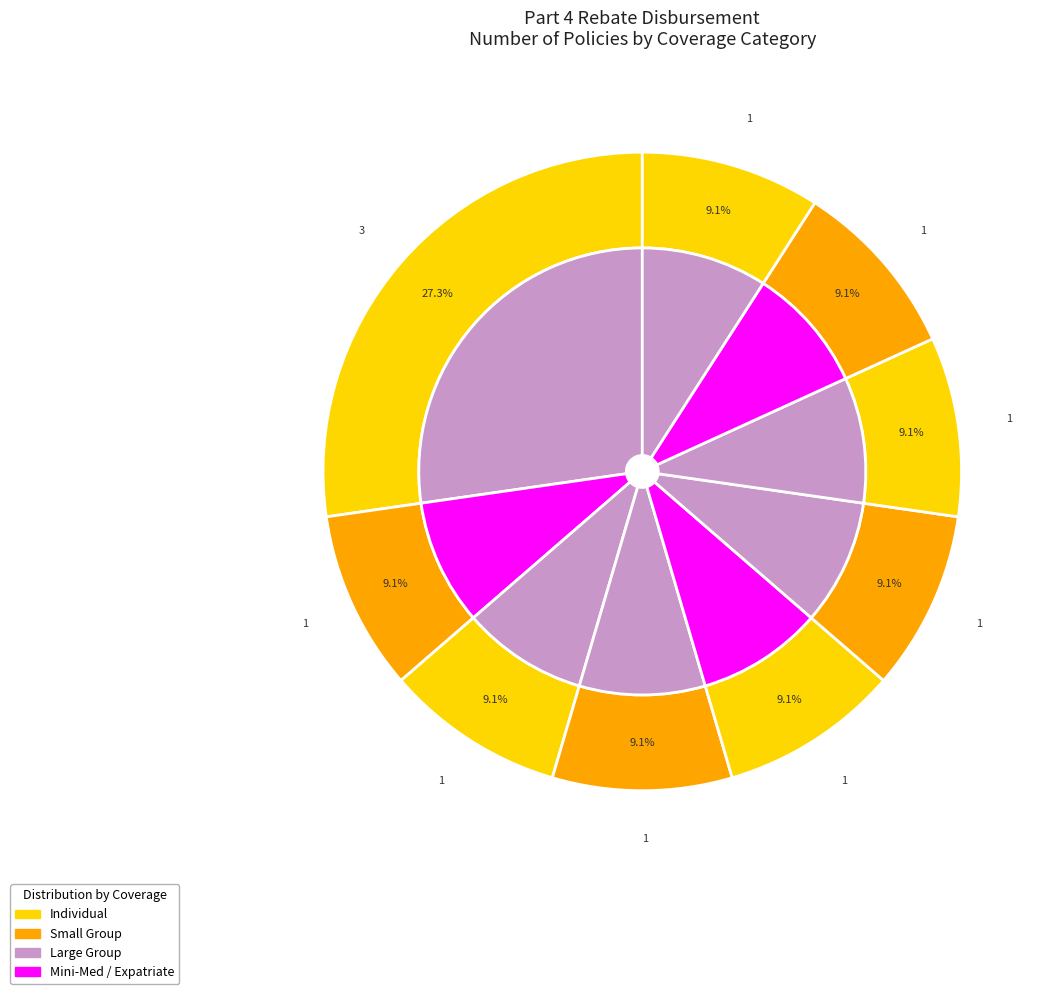

True or false: Health Insurance Coverage LARGE GROUP accounts for 9% of the total.

False